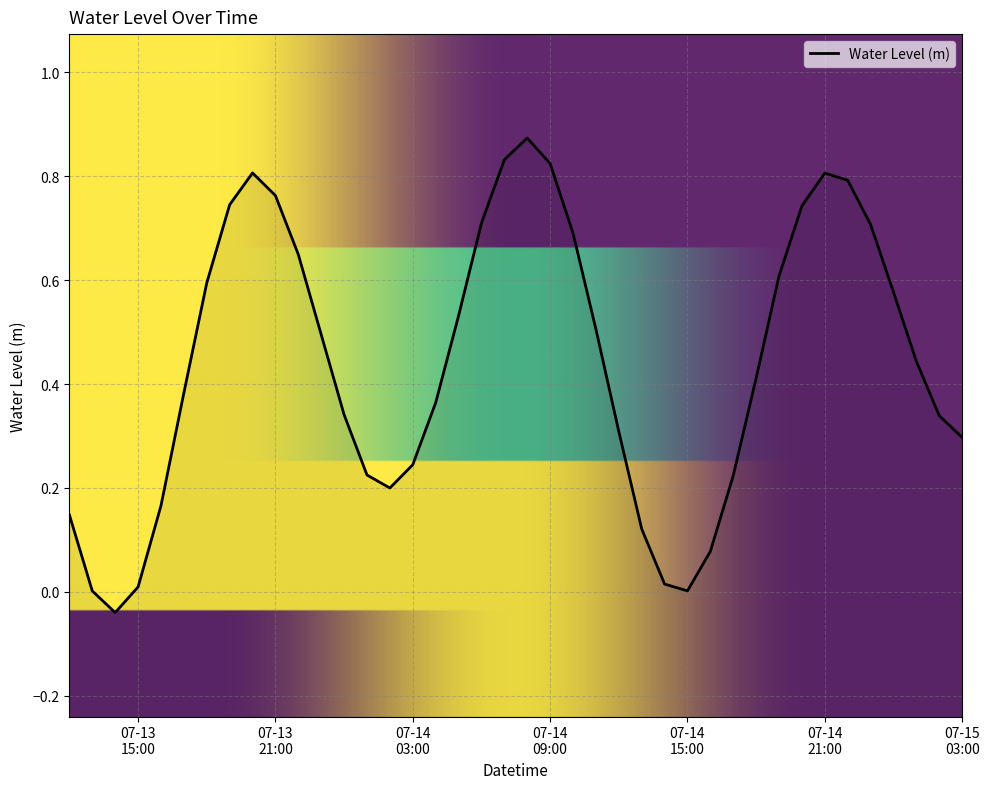

Reading left to right, extract all data points from this chart.

0.1	0.0	-0.0	0.0	0.2	0.4	0.6	0.7	0.8	0.8	0.6	0.5	0.3	0.2	0.2	0.2	0.4	0.5	0.7	0.8	0.9	0.8	0.7	0.5	0.3	0.1	0.0	0.0	0.1	0.2	0.4	0.6	0.7	0.8	0.8	0.7	0.6	0.4	0.3	0.3